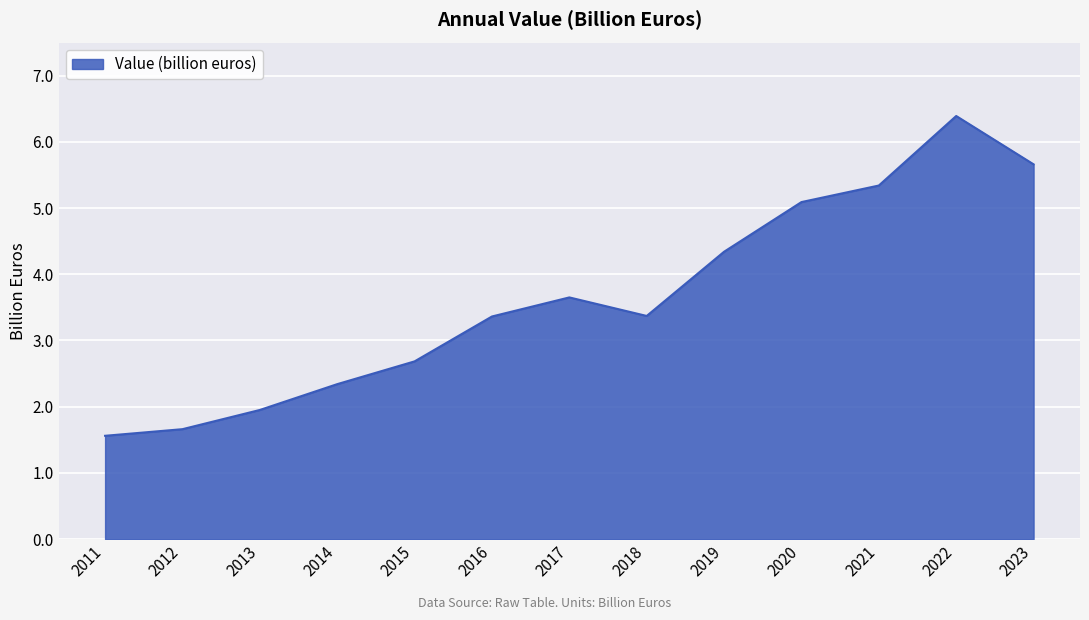

What value does the data have at 2023?

5.7